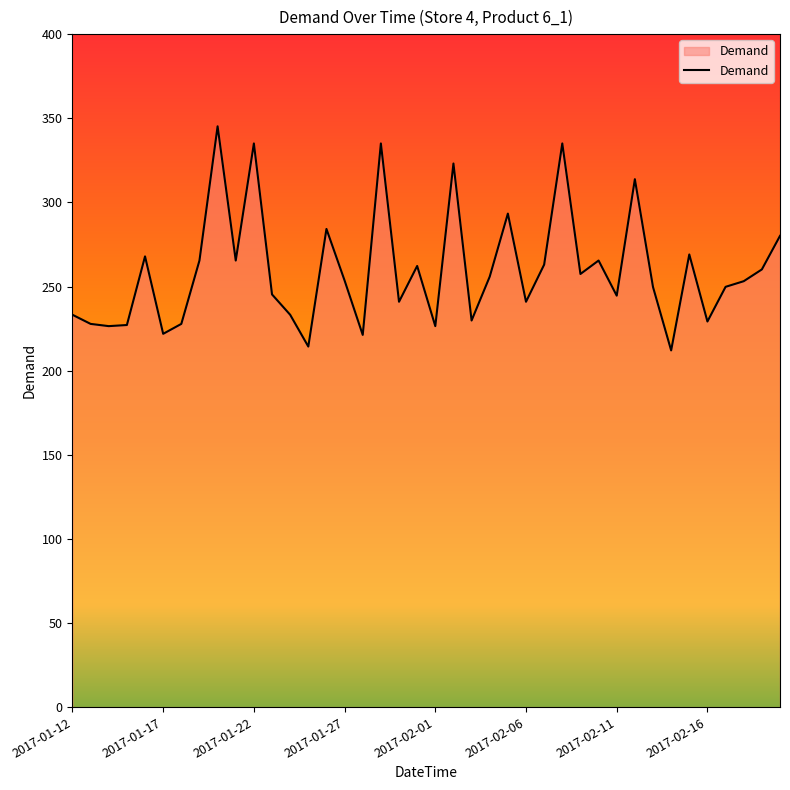

What is the greatest value displayed?

345.2